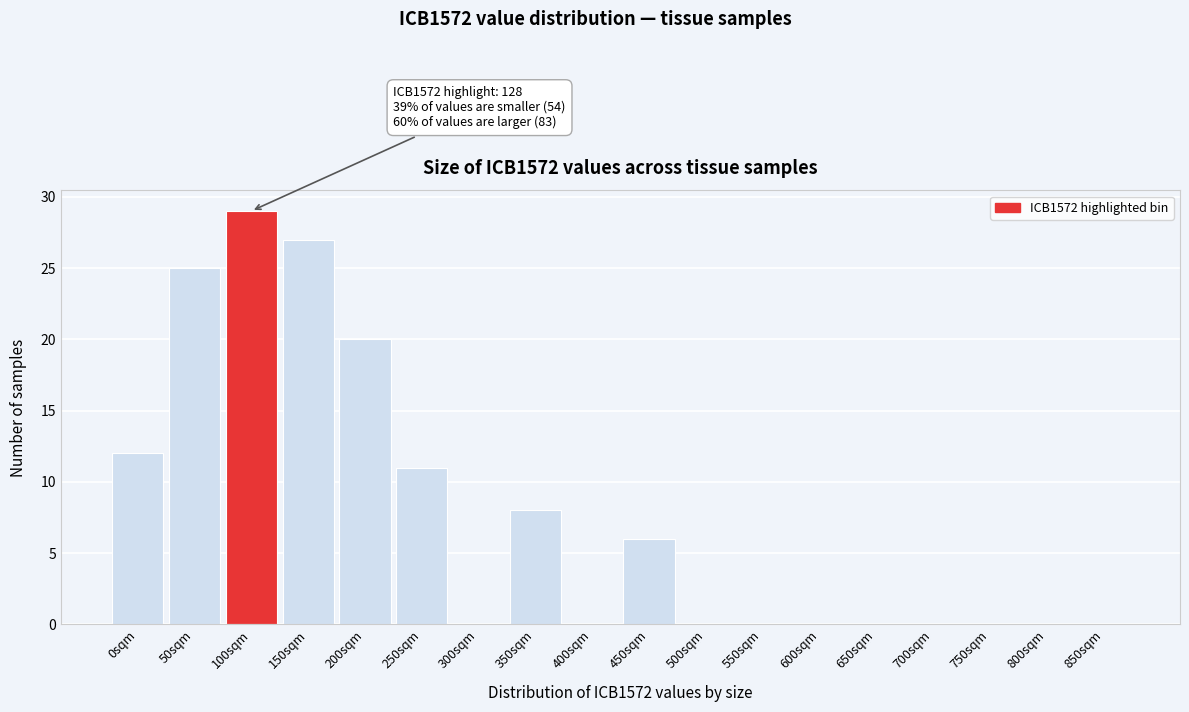

Reading left to right, what are all the values shown in this chart?

0sqm=12	50sqm=25	100sqm=29	150sqm=27	200sqm=20	250sqm=11	300sqm=0	350sqm=8	400sqm=0	450sqm=6	500sqm=0	550sqm=0	600sqm=0	650sqm=0	700sqm=0	750sqm=0	800sqm=0	850sqm=0